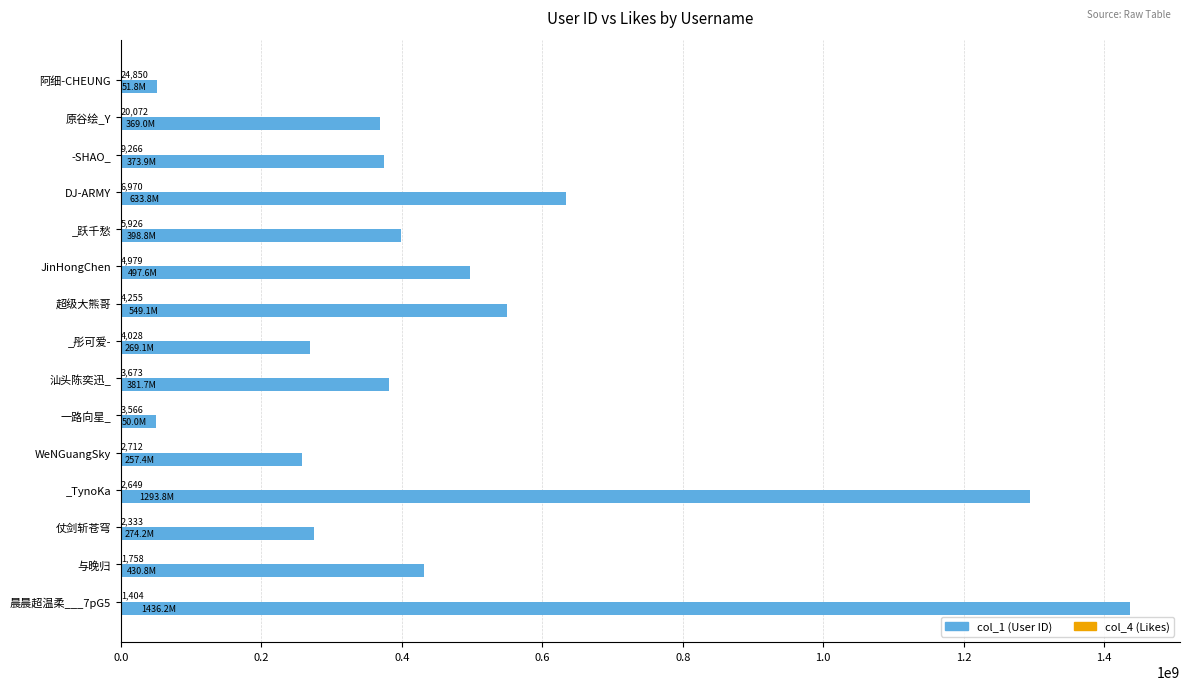

Which series has the largest total across all categories?

col_1 (User ID)